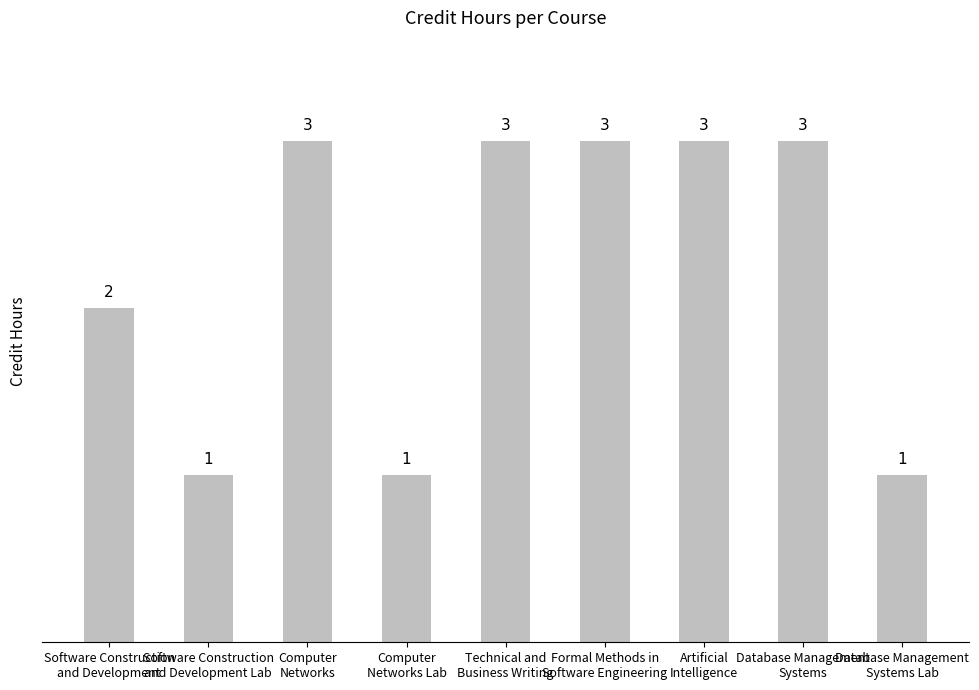

Reading left to right, transcribe all the data shown in this chart.

2	1	3	1	3	3	3	3	1